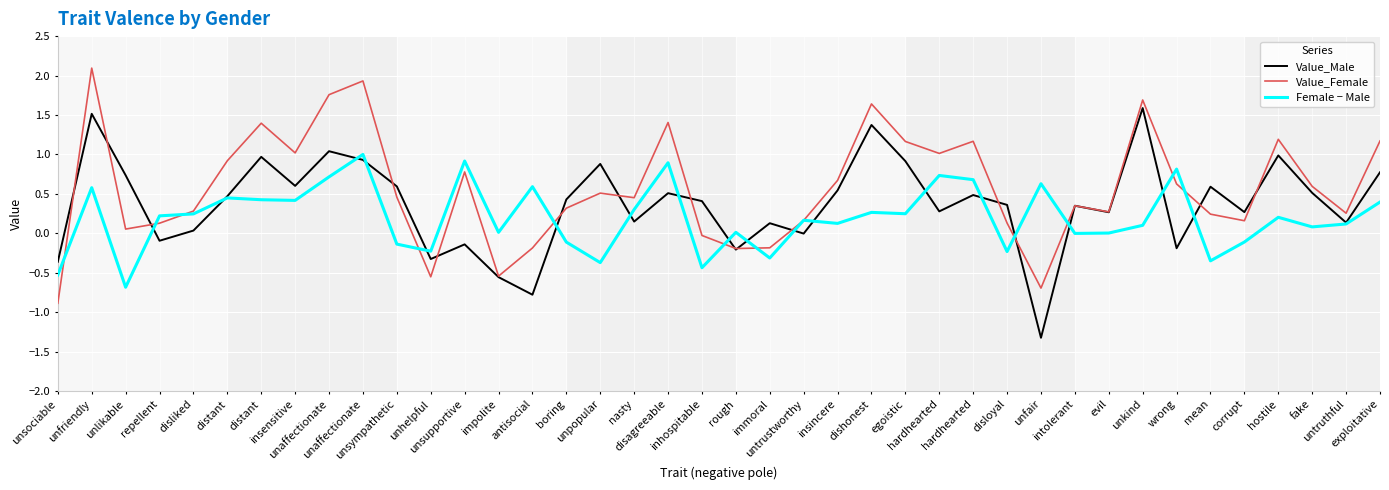

Rank the series by their average value, from lowest to highest.

Female − Male, Value_Male, Value_Female